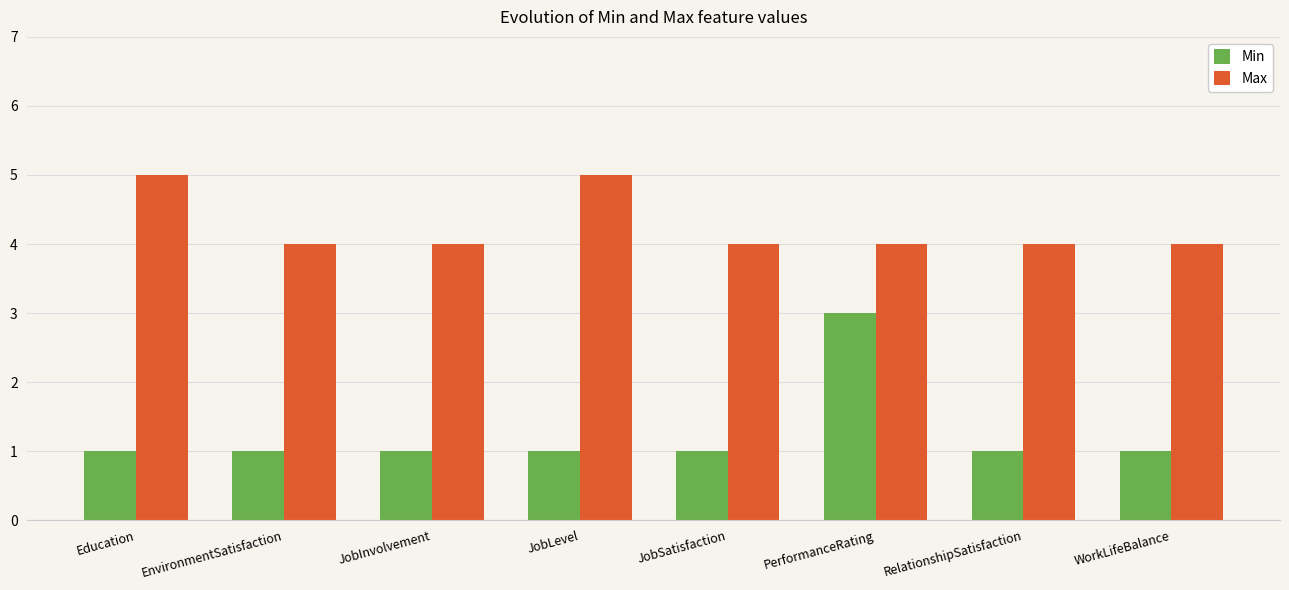

True or false: Max has a value of 4 at JobInvolvement.

True